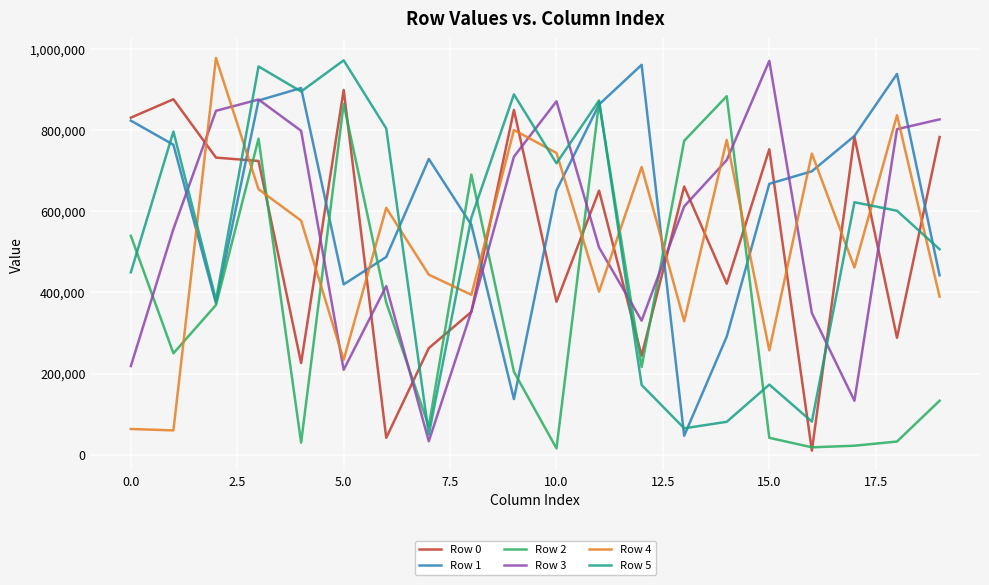

Which series ends up on top after the final intersection of Row 5 and Row 0?

Row 0